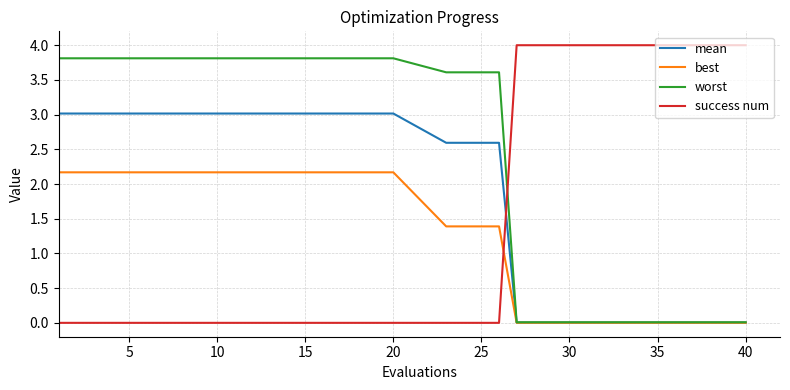

Which series has the largest total across all categories?

success num